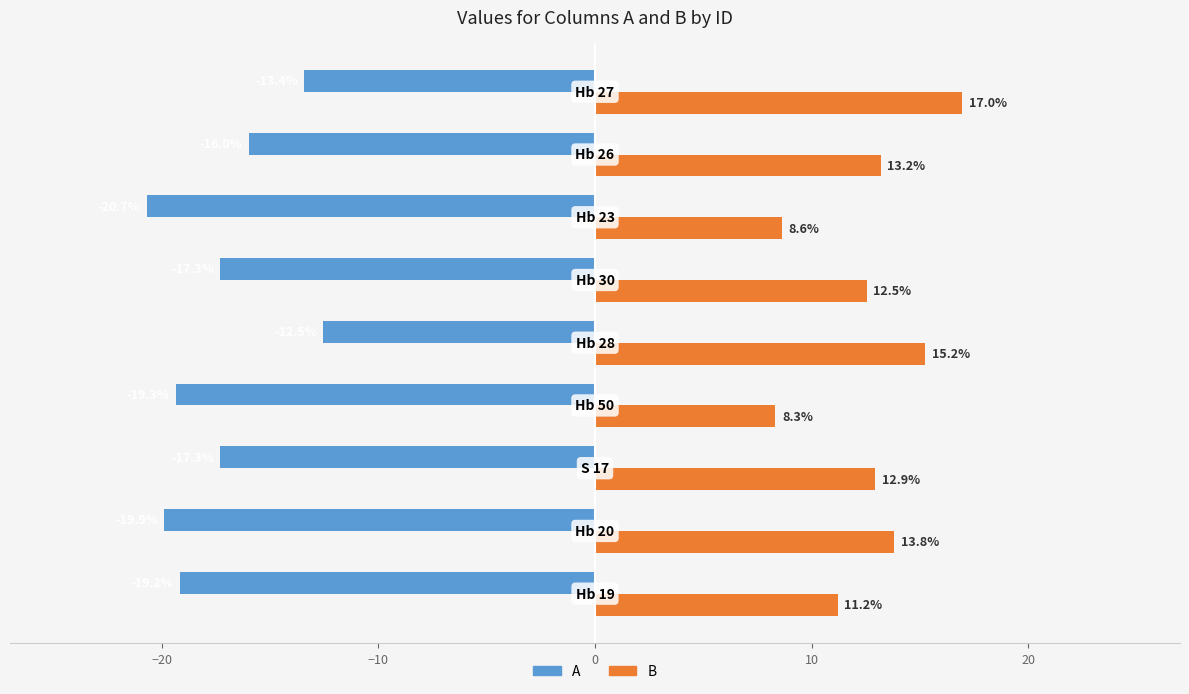

What is the difference between the maximum and minimum values in the A series?

8.2